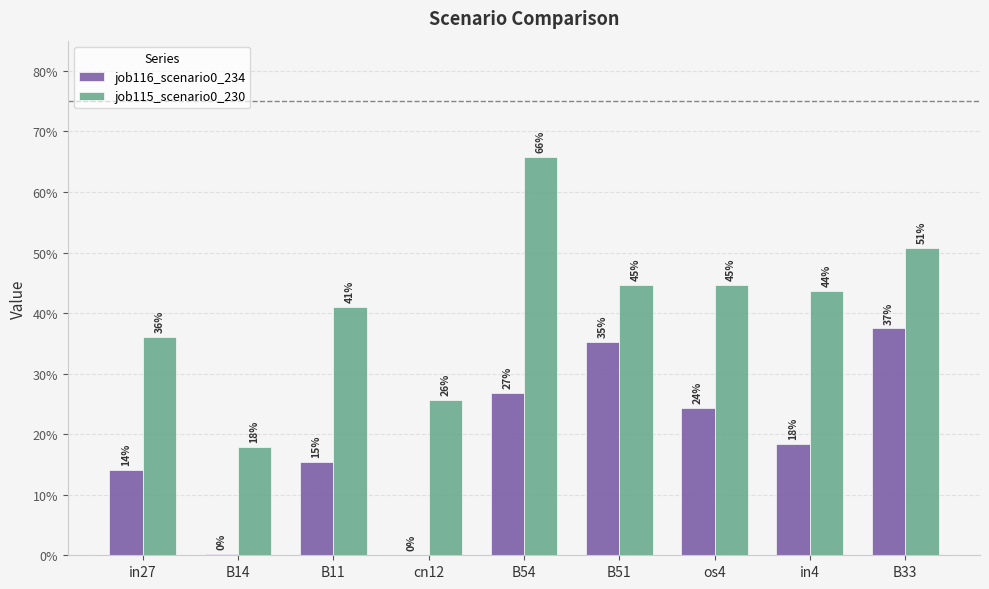

Does the chart contain stacked bars?

No